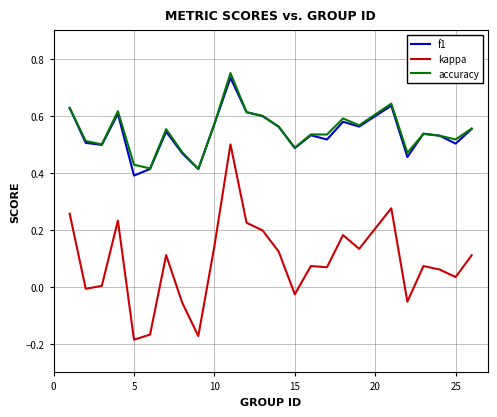

Which series has the widest spread of values?

kappa